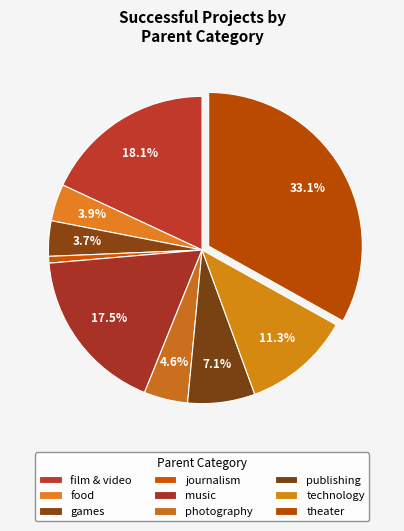

Does theater represent more than half of the total?

No